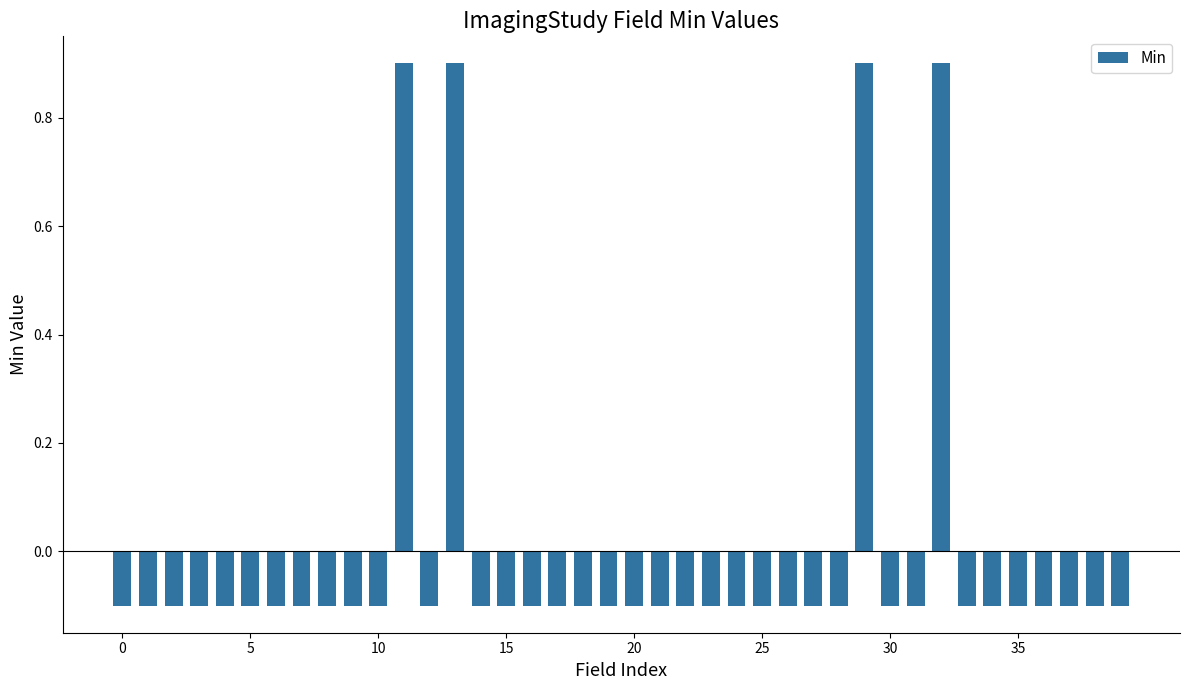

How many data points are above 0?

4